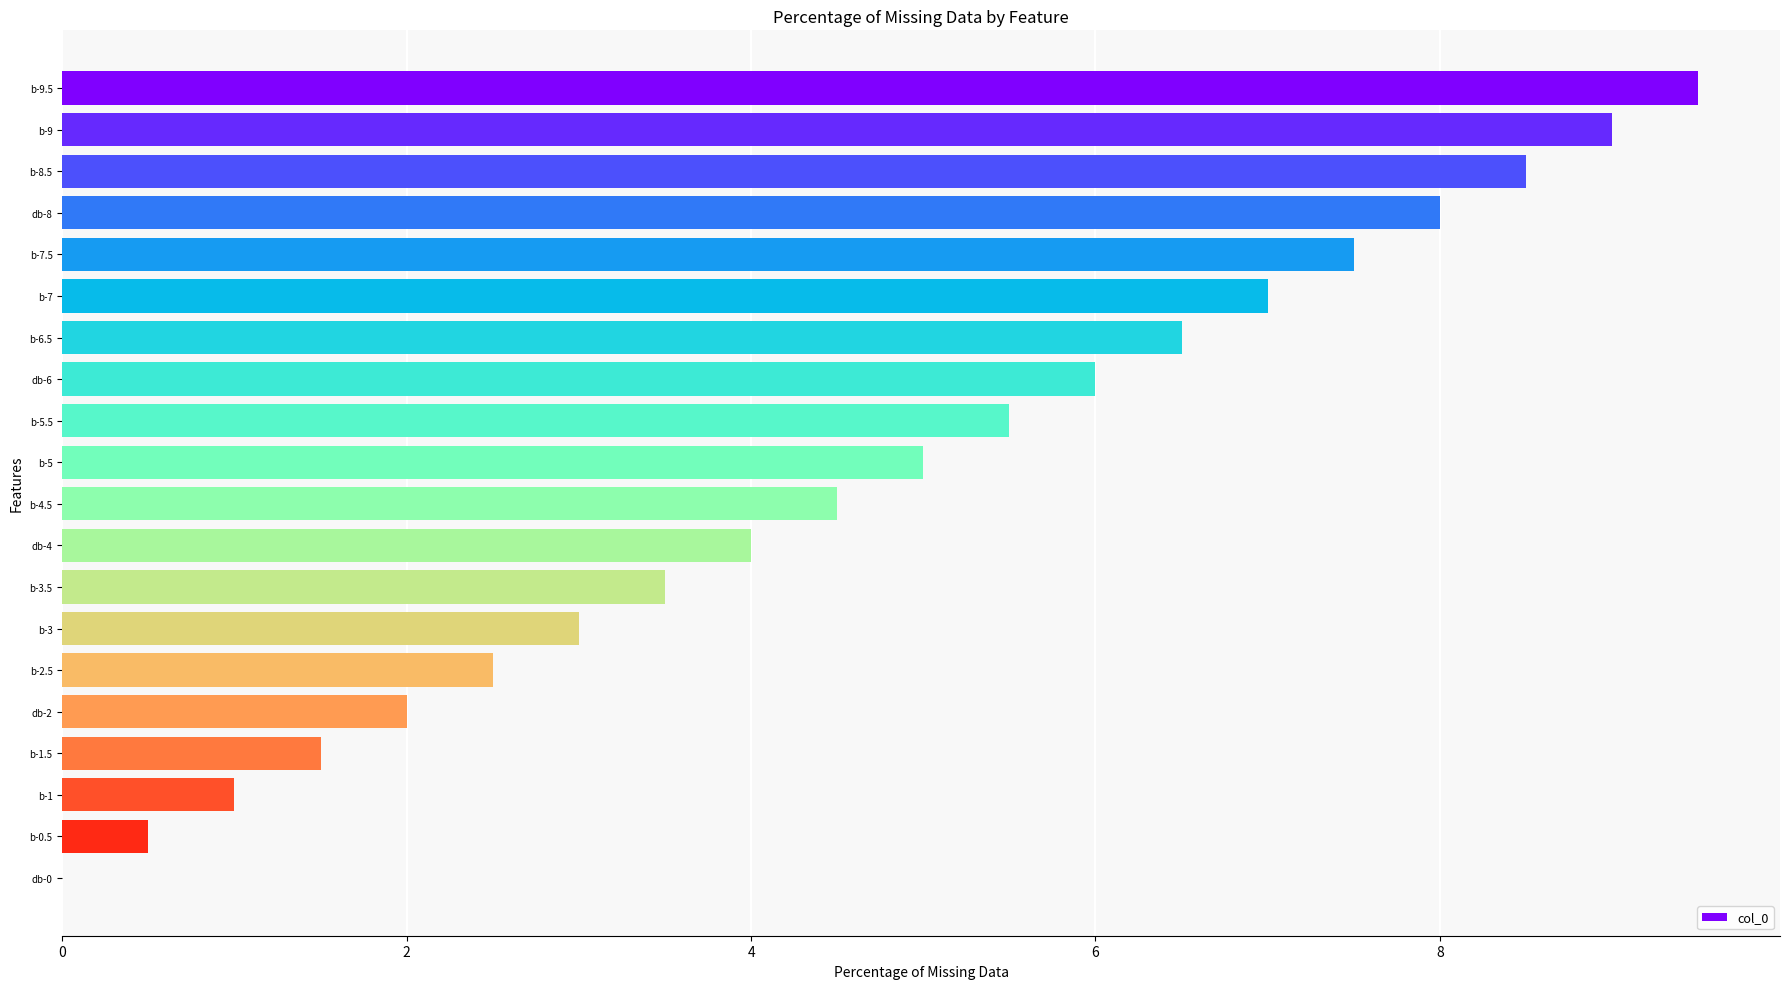

Read the value at b-5.

5.0